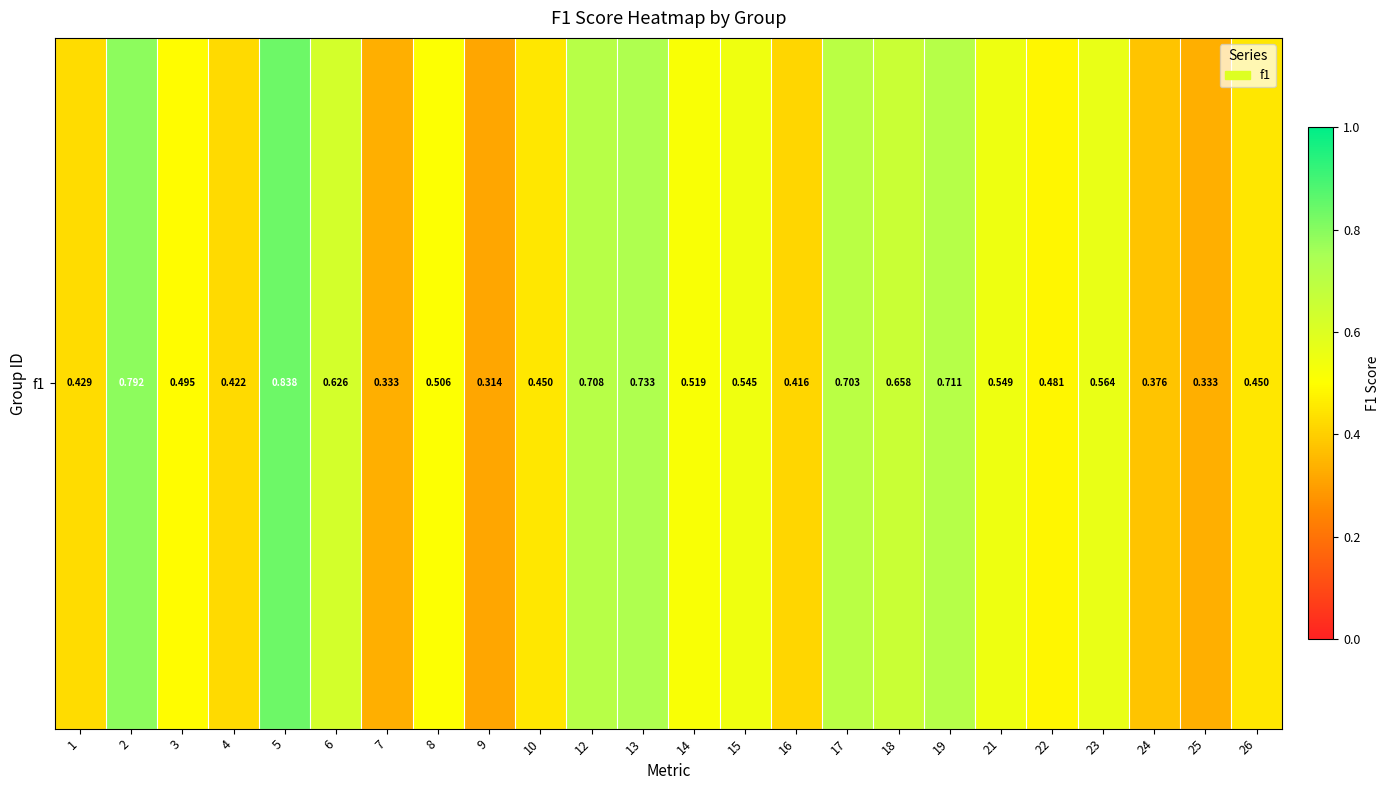

Reading left to right, extract all data points from this chart.

1=0.4	2=0.8	3=0.5	4=0.4	5=0.8	6=0.6	7=0.3	8=0.5	9=0.3	10=0.5	12=0.7	13=0.7	14=0.5	15=0.5	16=0.4	17=0.7	18=0.7	19=0.7	21=0.5	22=0.5	23=0.6	24=0.4	25=0.3	26=0.5